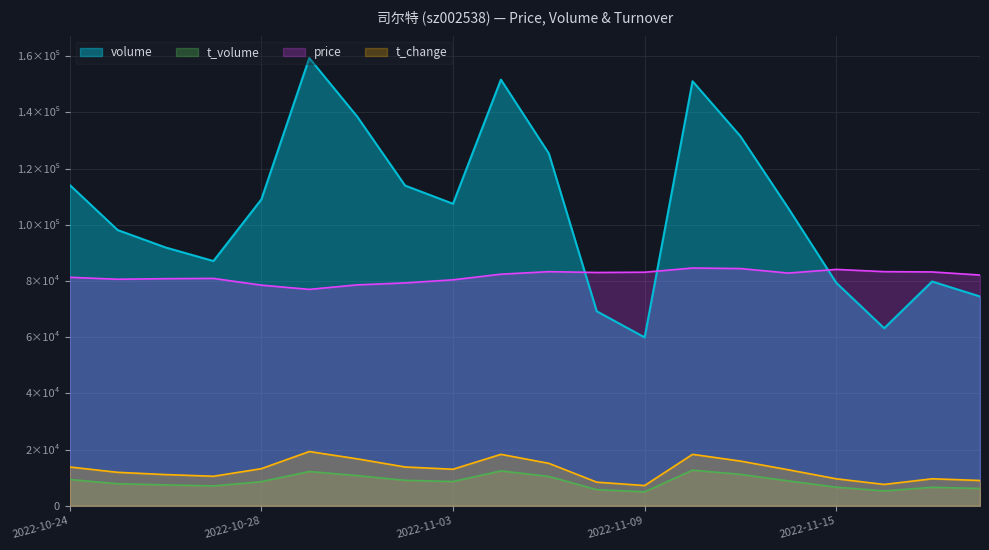

Reading right to left, transcribe all the data shown in this chart.

volume: 74466.0	79801.0	63161.0	79344.0	105855.0	131466.0	151057.0	59909.0	69206.0	125357.0	151620.0	107457.0	113926.0	138481.0	159291.0	109012.0	87075.0	91907.0	98104.0	114151.0
t_volume: 6161.0	6574.0	5283.0	6631.0	8853.0	11181.0	12672.0	4978.0	5747.0	10441.0	12412.0	8631.0	9056.0	10743.0	12188.0	8581.0	7066.0	7442.0	7846.0	9340.0
price: 82100.0	83200.0	83300.0	84100.0	82800.0	84400.0	84600.0	83100.0	83000.0	83300.0	82400.0	80400.0	79300.0	78600.0	77000.0	78500.0	80900.0	80800.0	80600.0	81300.0
t_change: 9000.0	9600.0	7600.0	9600.0	12800.0	15900.0	18300.0	7200.0	8400.0	15100.0	18300.0	13000.0	13800.0	16700.0	19300.0	13200.0	10500.0	11100.0	11900.0	13800.0